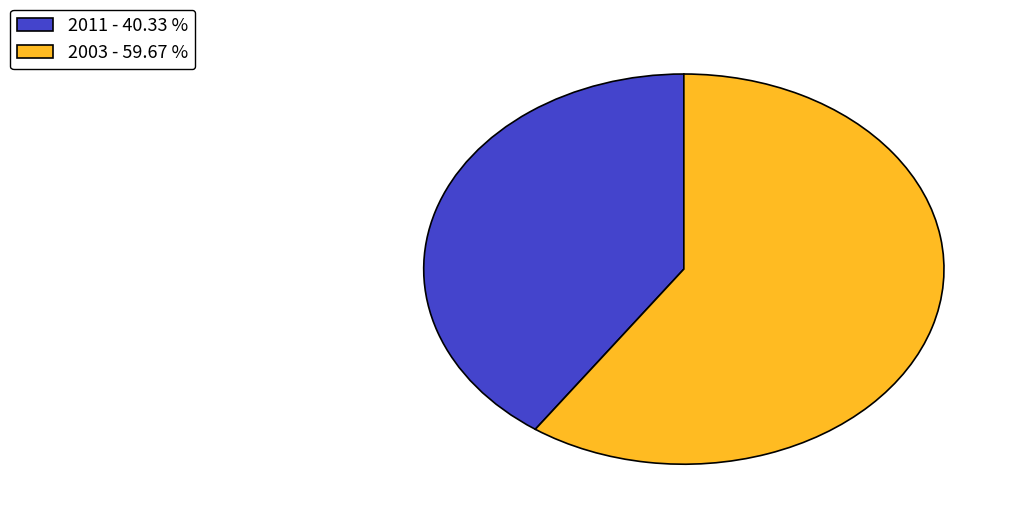

Does 2011 - 40.33 % represent more than half of the total?

No